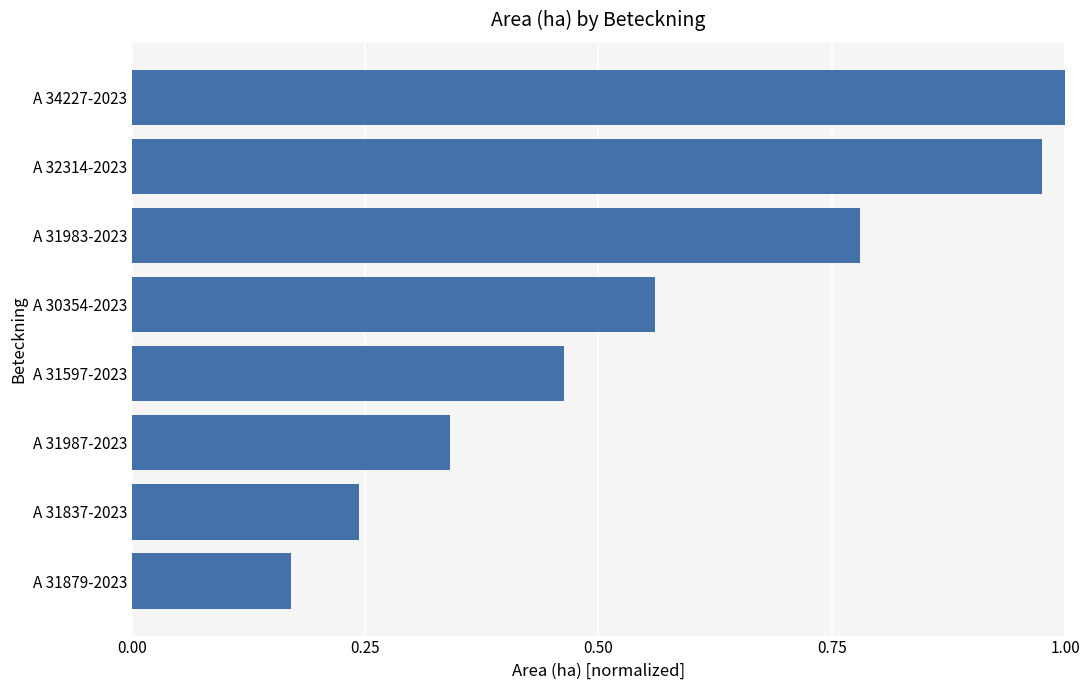

What is the sum of all values?

4.5